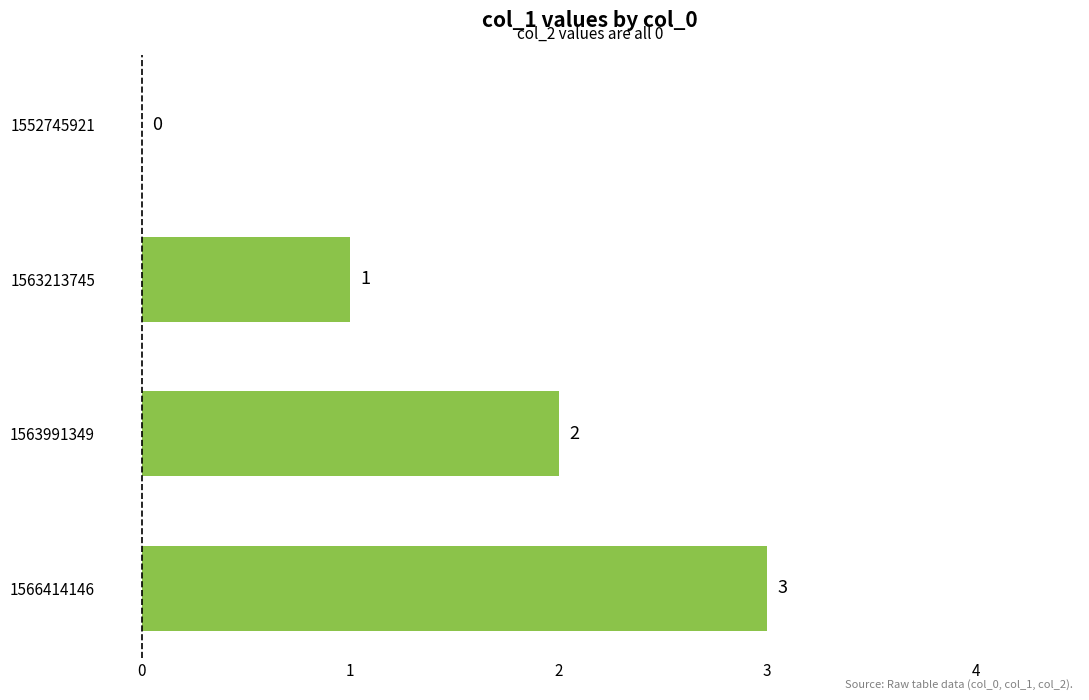

What is the average value?

2